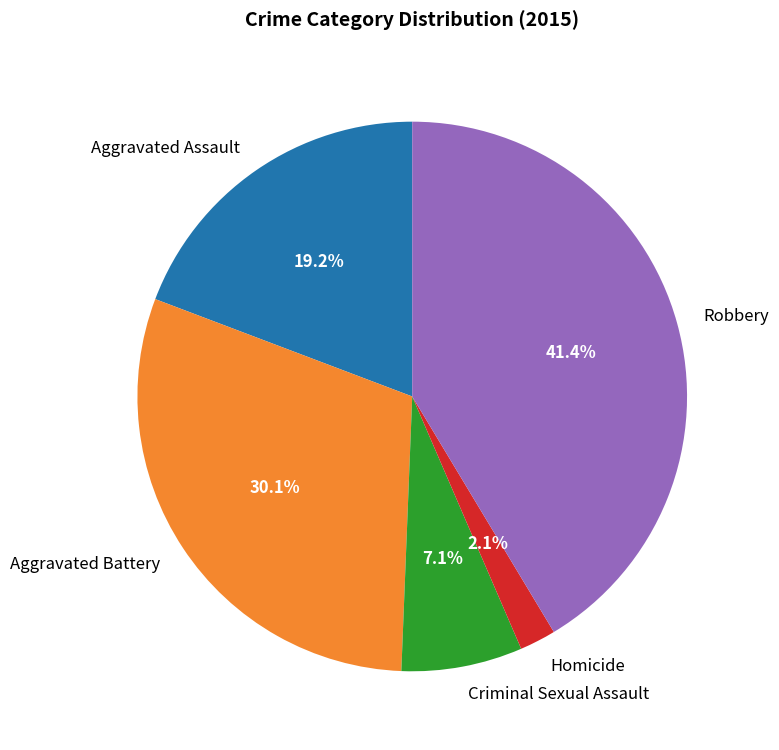

To the nearest percent, what is the difference between the largest and smallest slice percentages?

39%